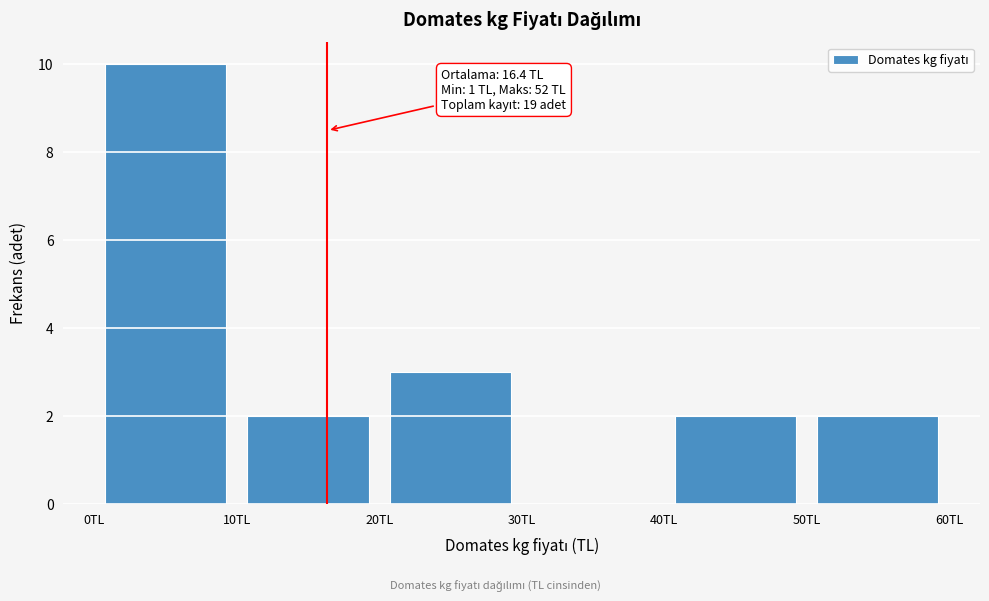

Which range on the x-axis has the tallest bar?

0 to 10